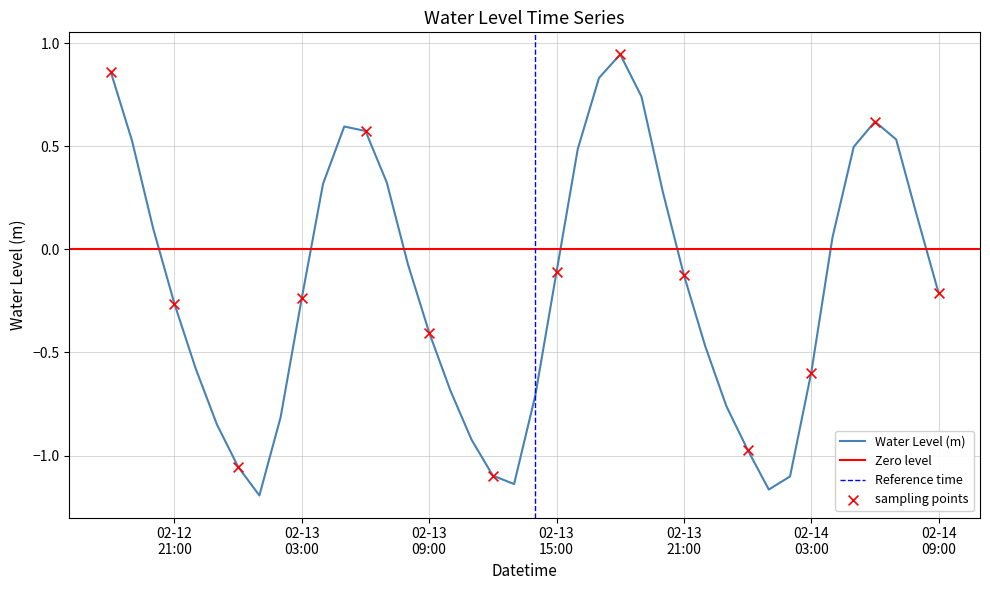

What is the change in value from 2025-02-13 05:00:00 to 2025-02-13 13:00:00?

-1.7